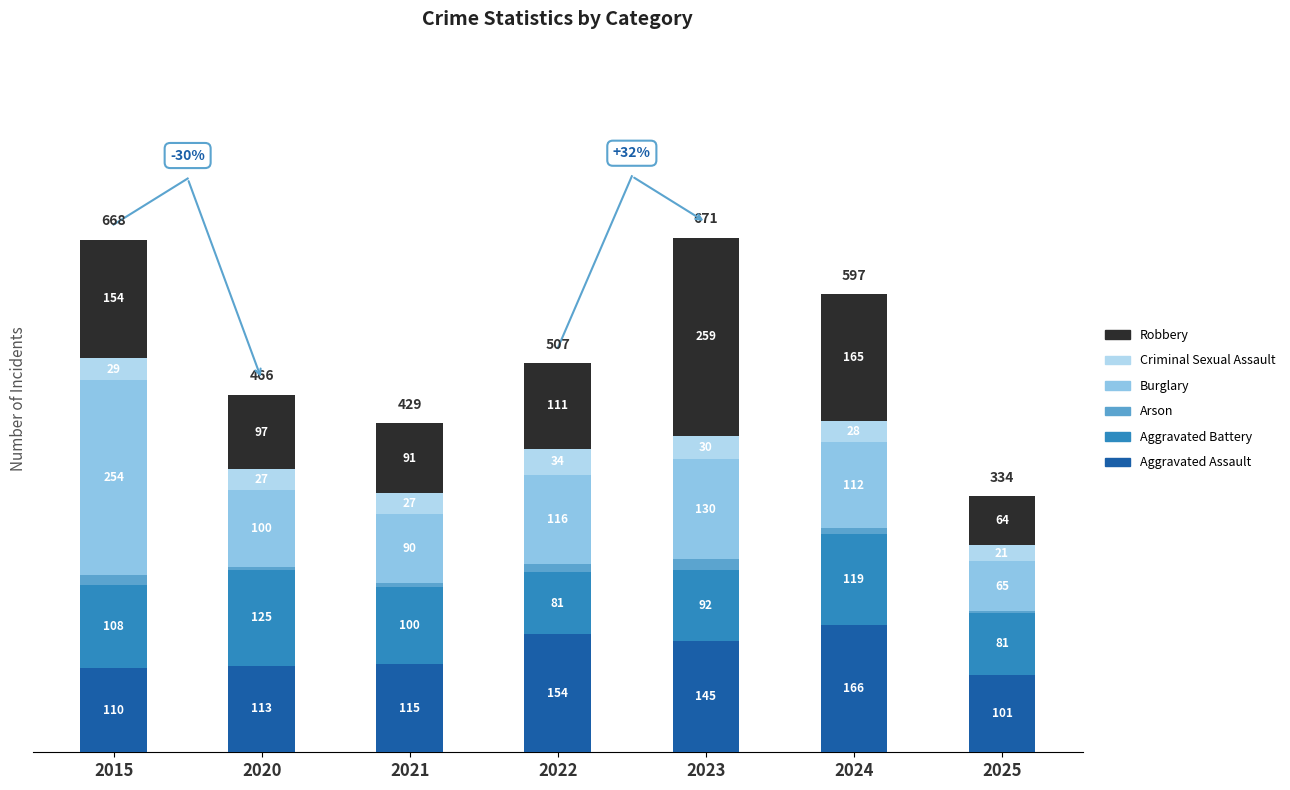

Which category has the highest value in the Aggravated Assault series?

2024